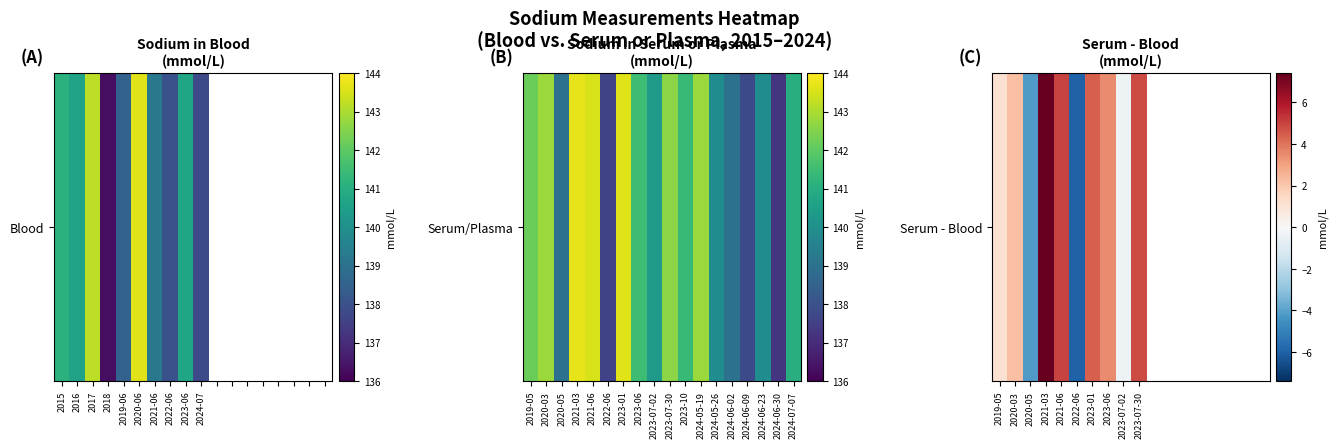

What is the smallest value displayed?

-6.0